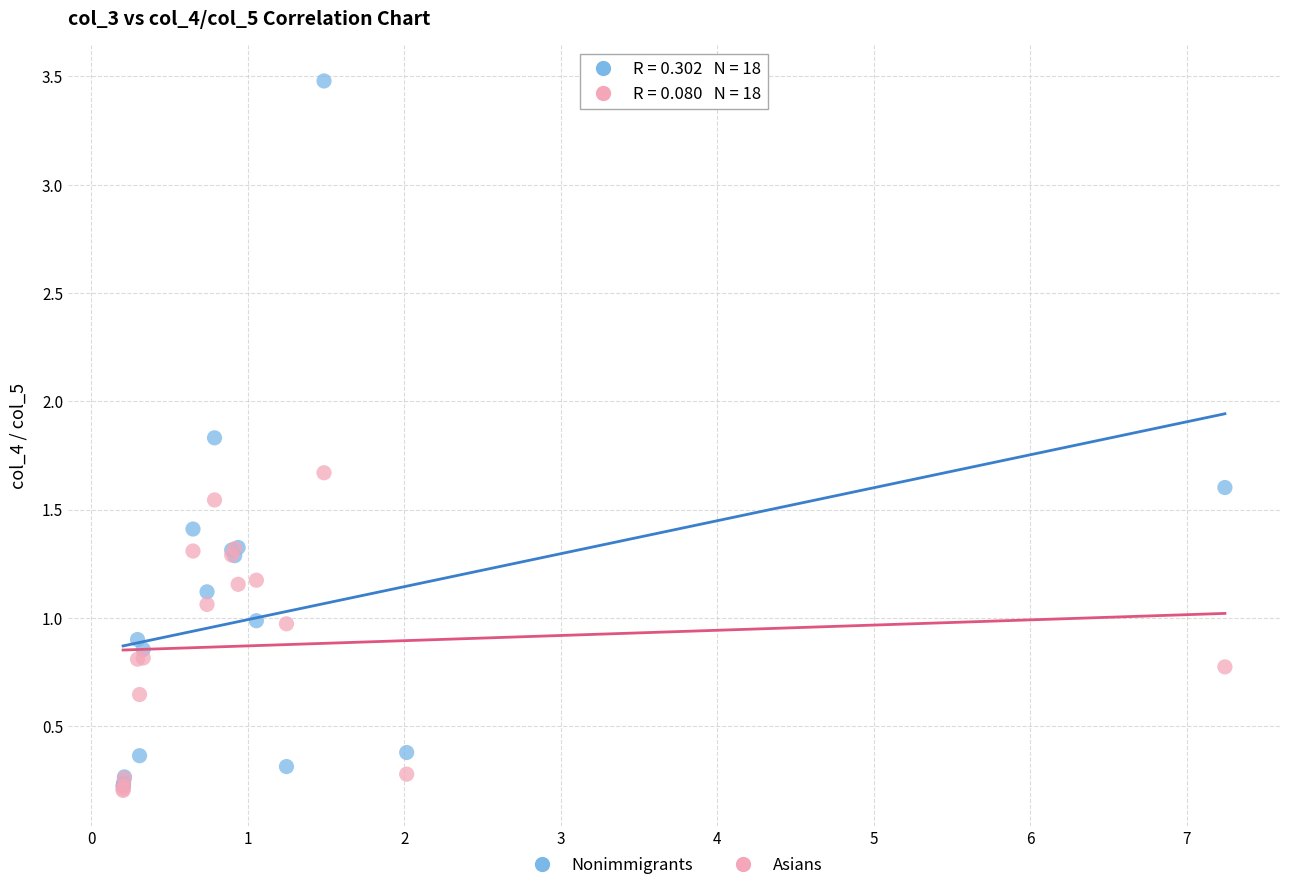

Which series has the widest spread of Y values?

Nonimmigrants